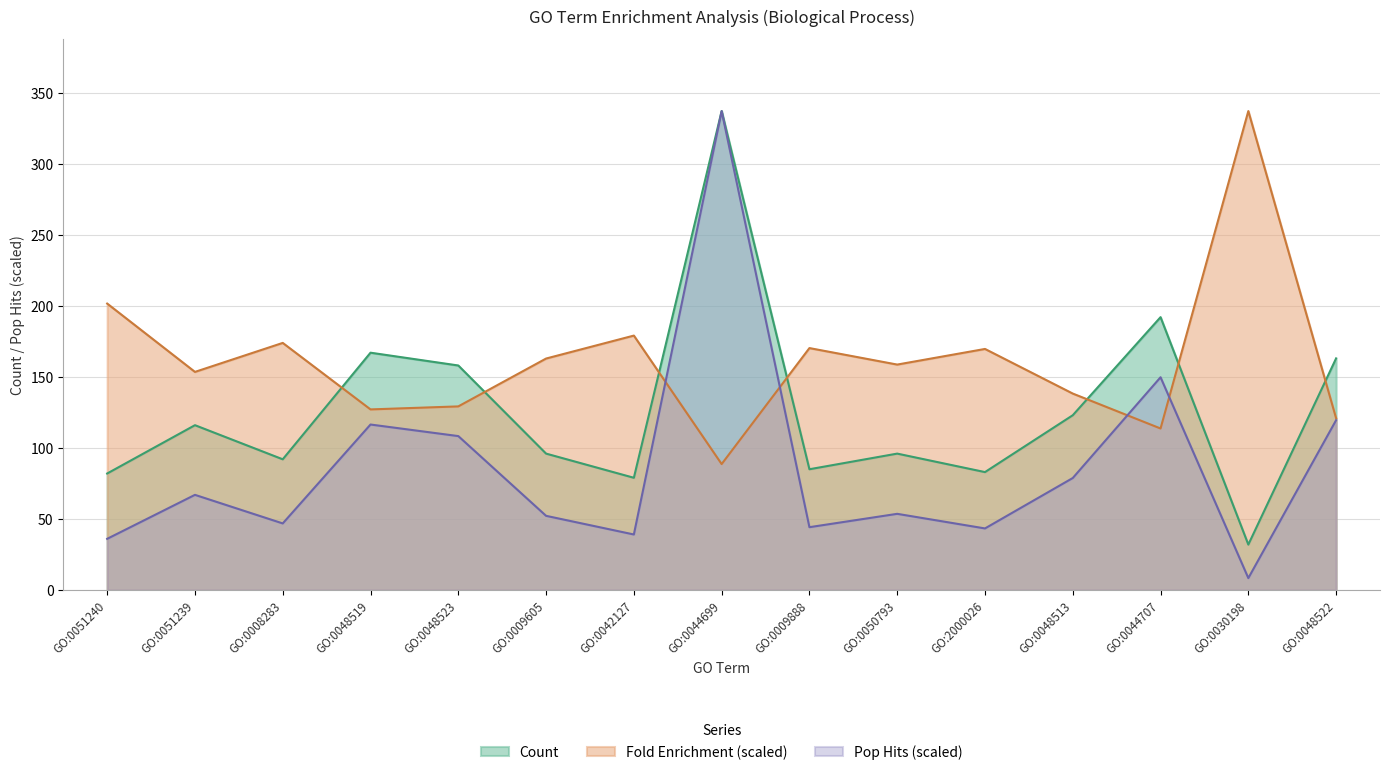

What is the total value across all series at GO:0030198?

377.4